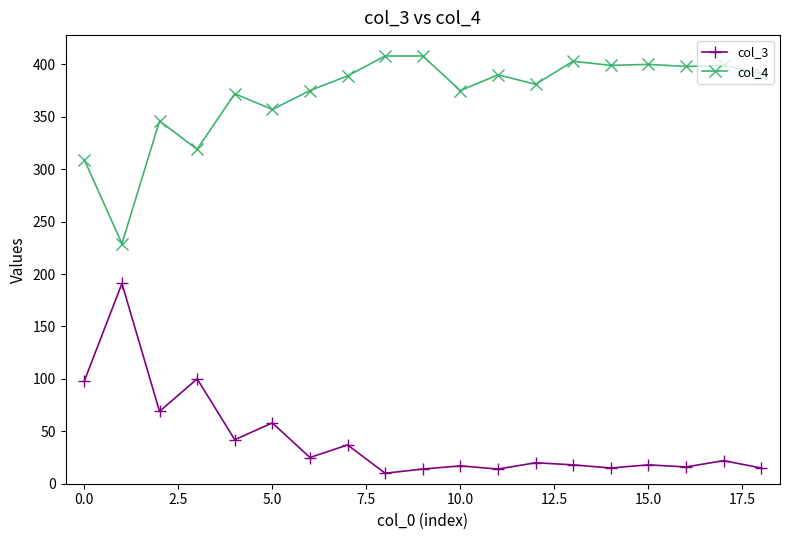

What are all the series names shown in the legend?

col_3, col_4